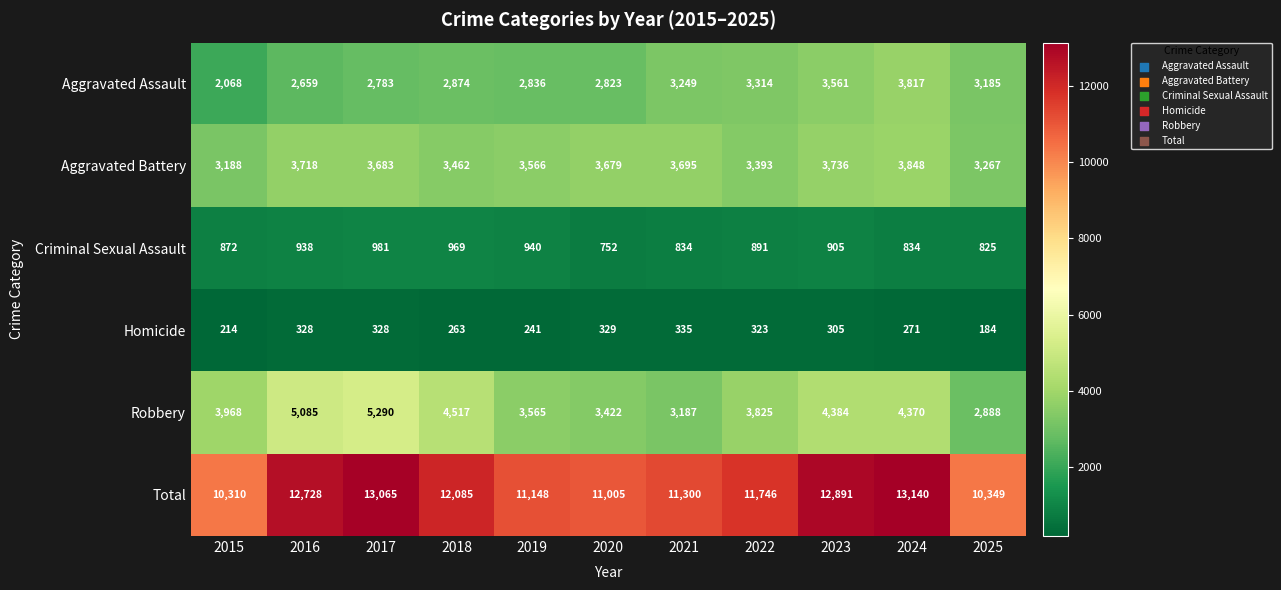

Where is Aggravated Battery nearest to the value 3518?

2019